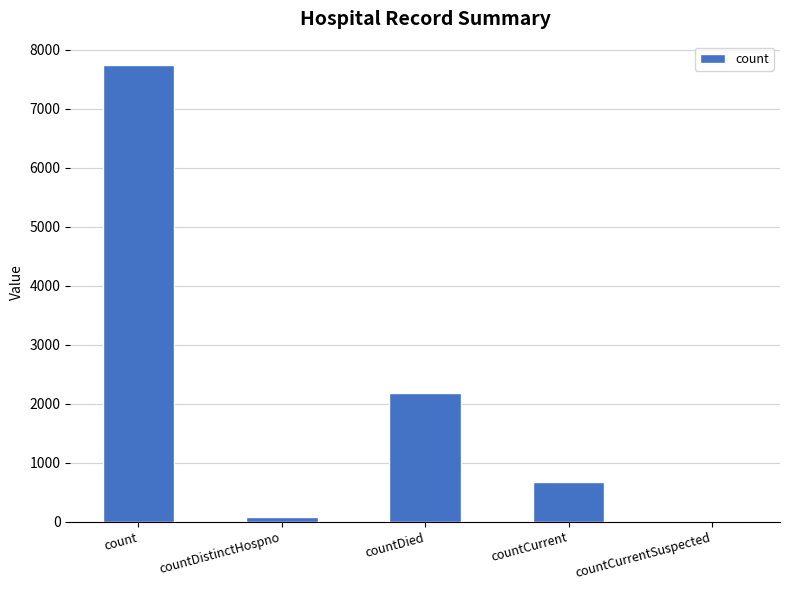

At which label is the value closest to 3875?

countDied